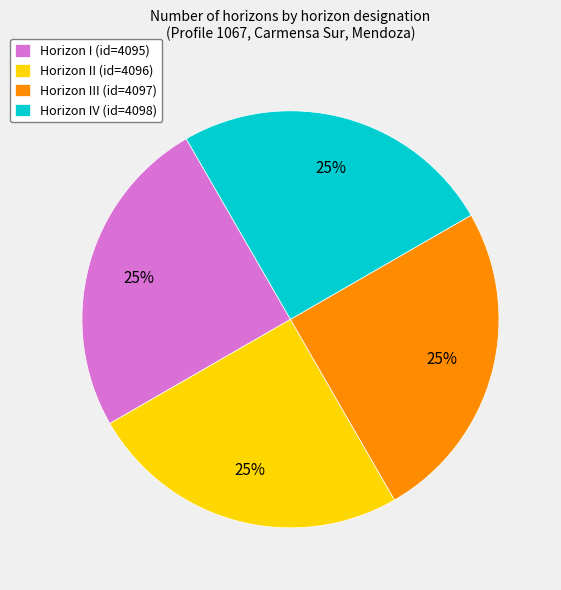

To the nearest percent, what is the combined percentage of Horizon IV (id=4098) and Horizon III (id=4097)?

50%